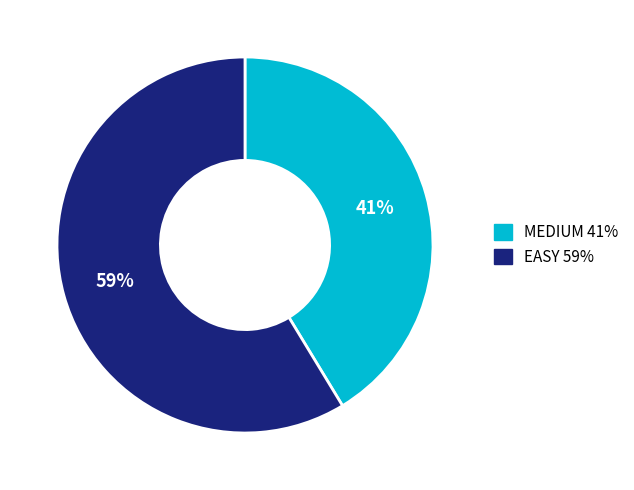

Is the sum of EASY 59% and MEDIUM 41% greater than half?

Yes